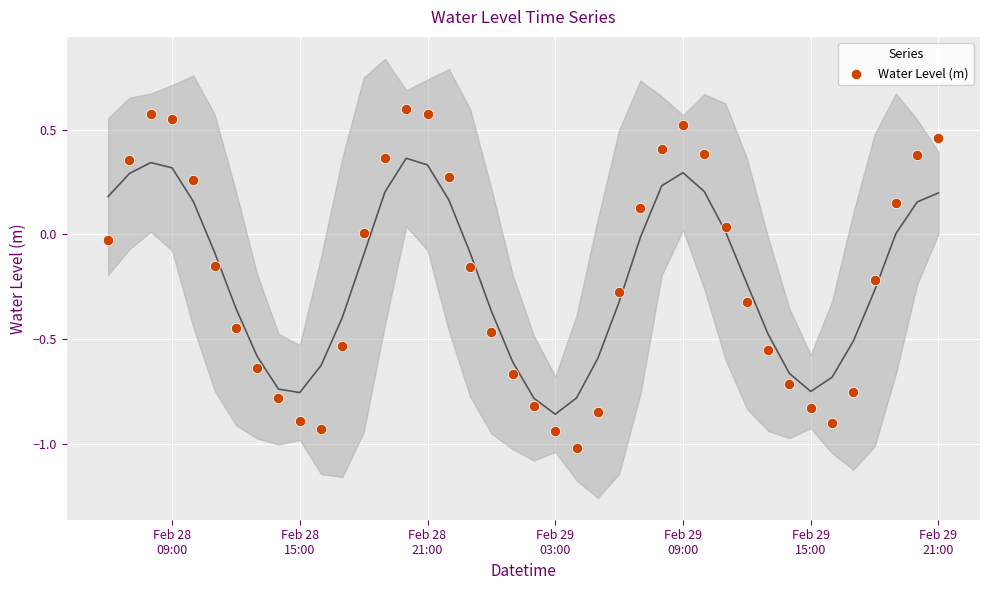

What is the range of Y values (max minus min)?

1.6